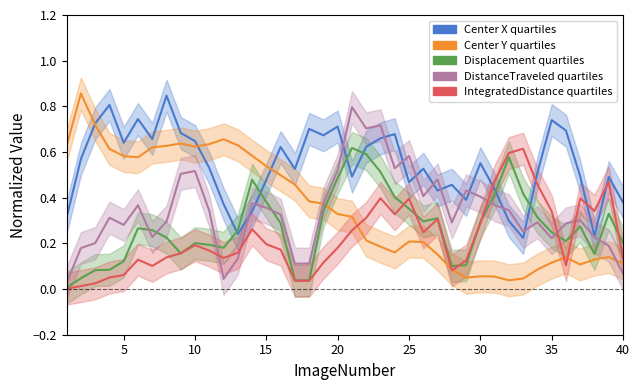

How many lines are shown in the chart?

5